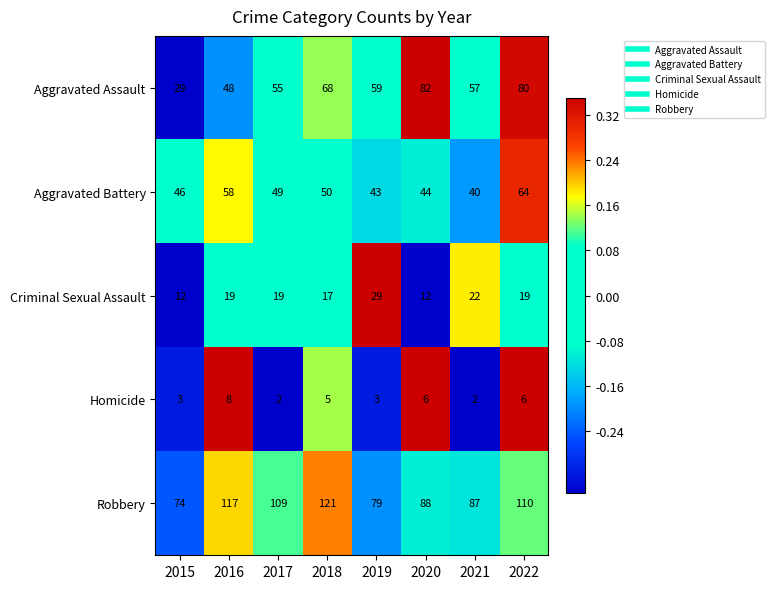

What is the maximum value shown in the chart?

121